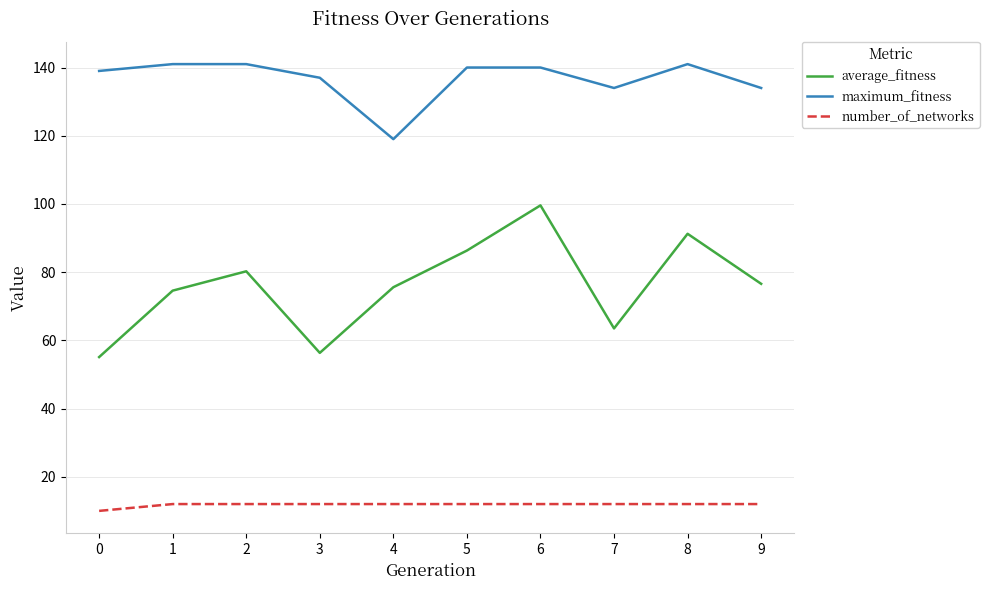

What is the highest value of the number_of_networks series?

12.0